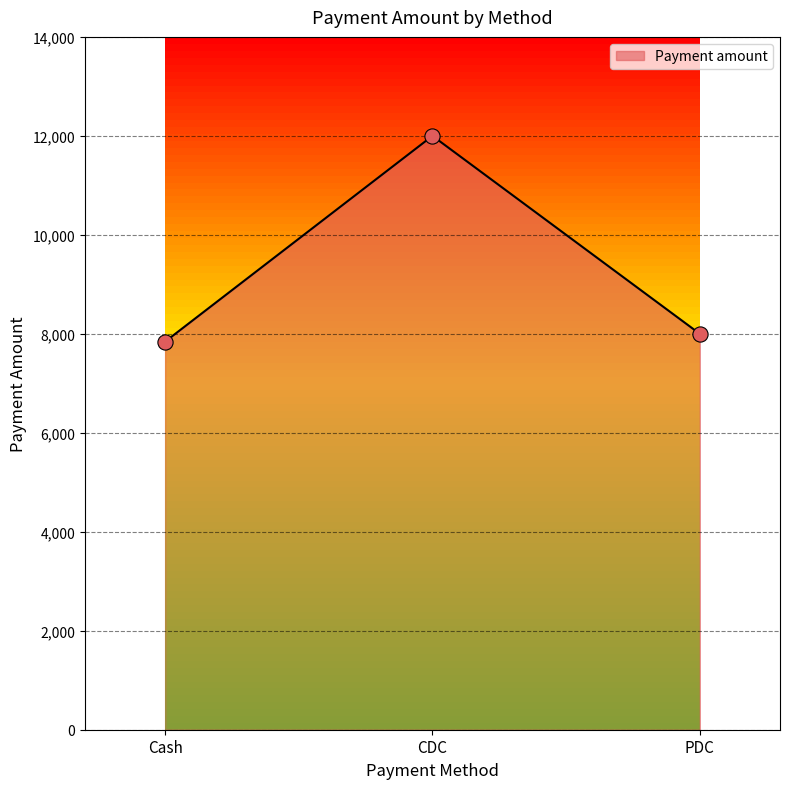

What is the change in value from Cash to CDC?

+4157.9